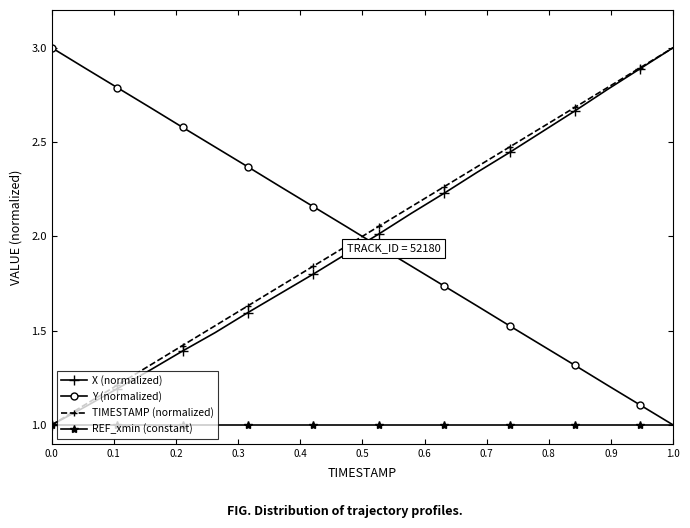

What is the maximum value for X (normalized)?

3.0